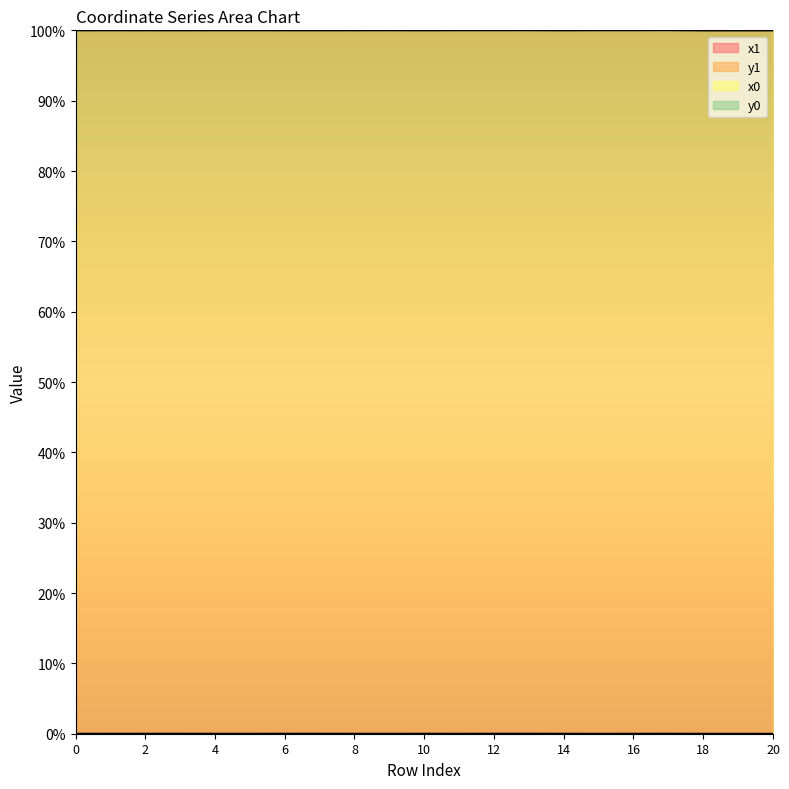

Which has a higher value, 12 or 7?

12